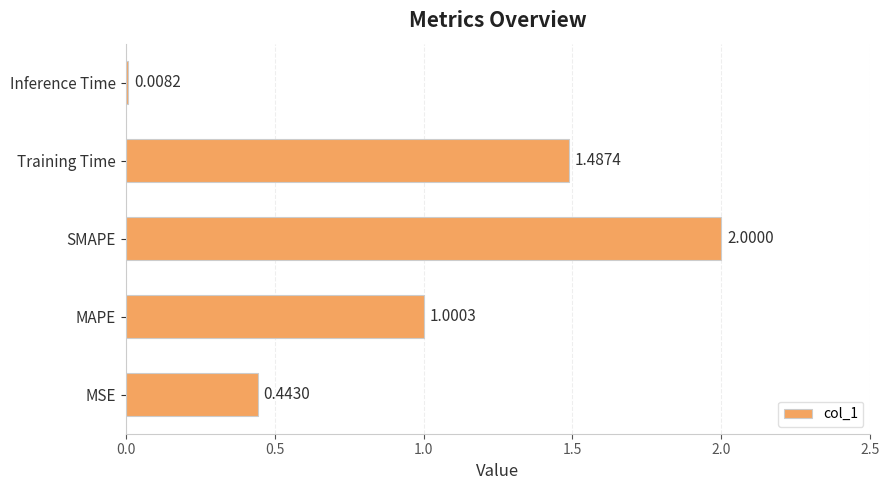

Rank the categories by value from highest to lowest.

SMAPE, Training Time, MAPE, MSE, Inference Time